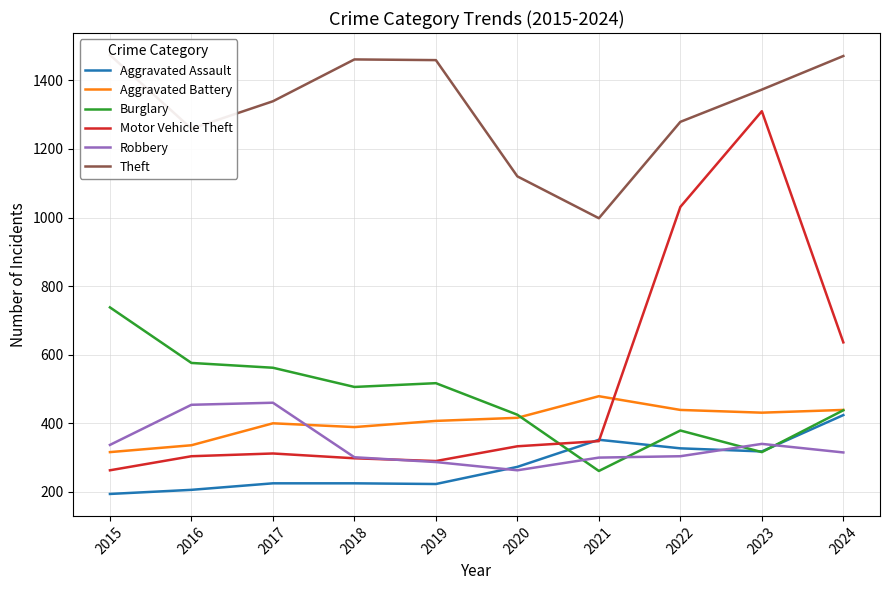

What is the value of the Theft point at the 5th from the left?

1459